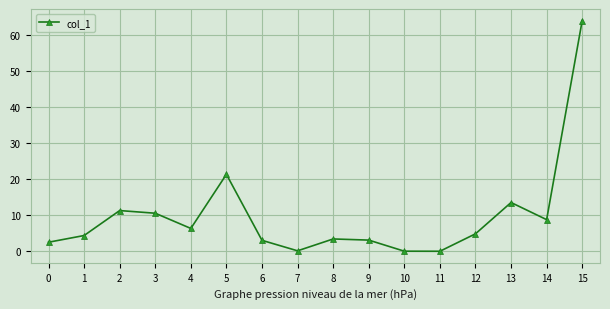

What is the difference between the second highest and minimum values?

21.3